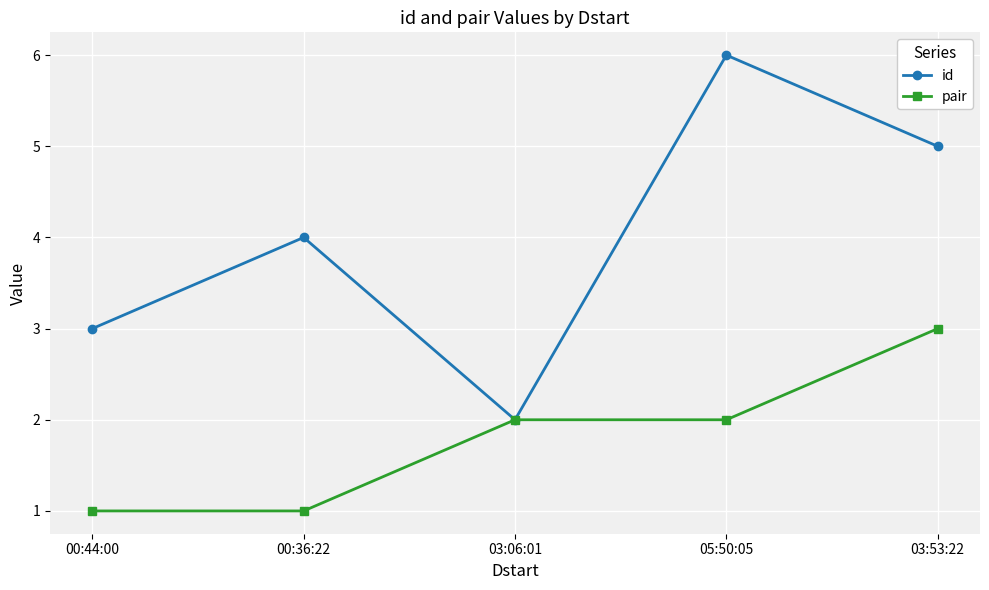

Rank the series by their maximum value, from lowest to highest.

pair, id